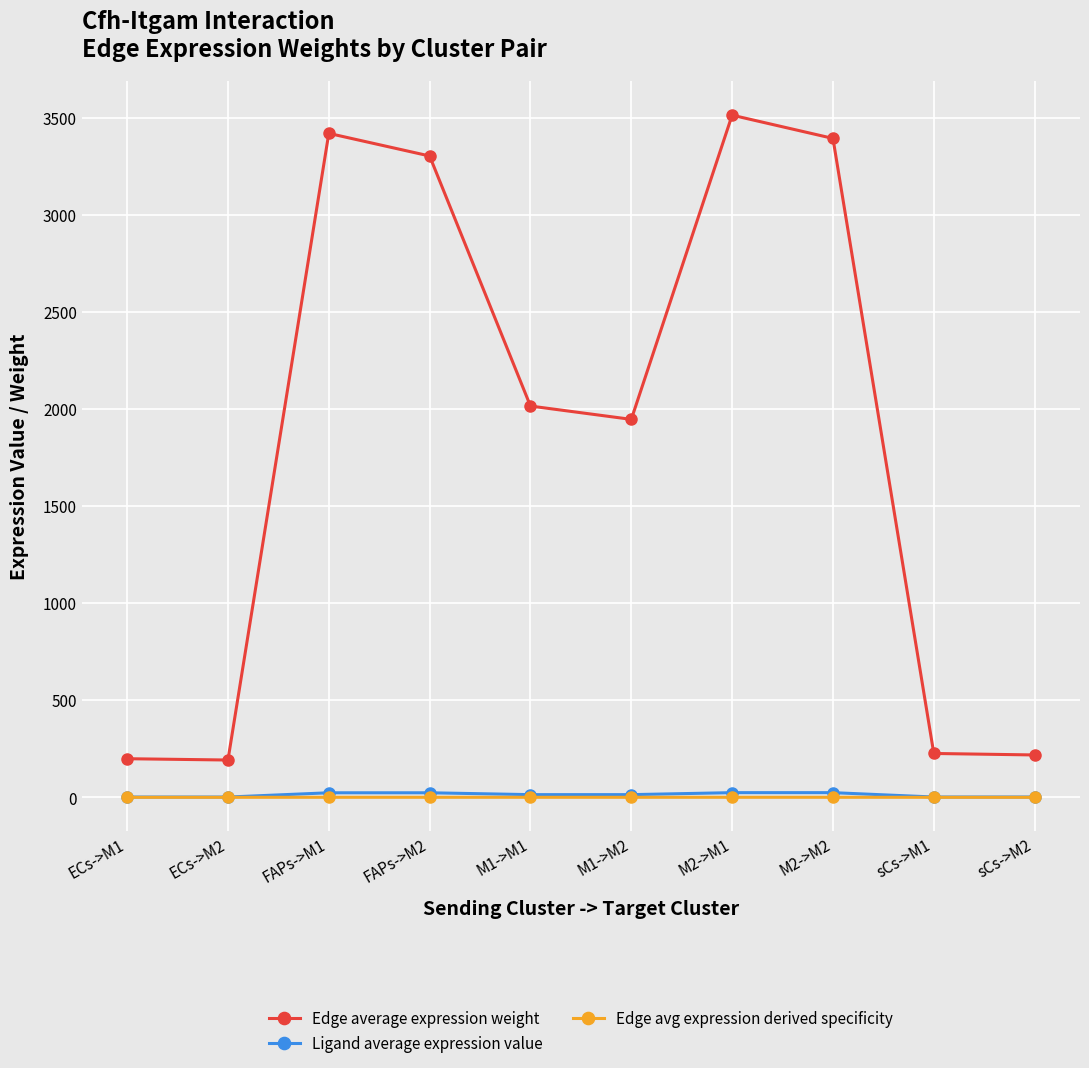

Which series changed the most between M1->M1 and M1->M2?

Edge average expression weight